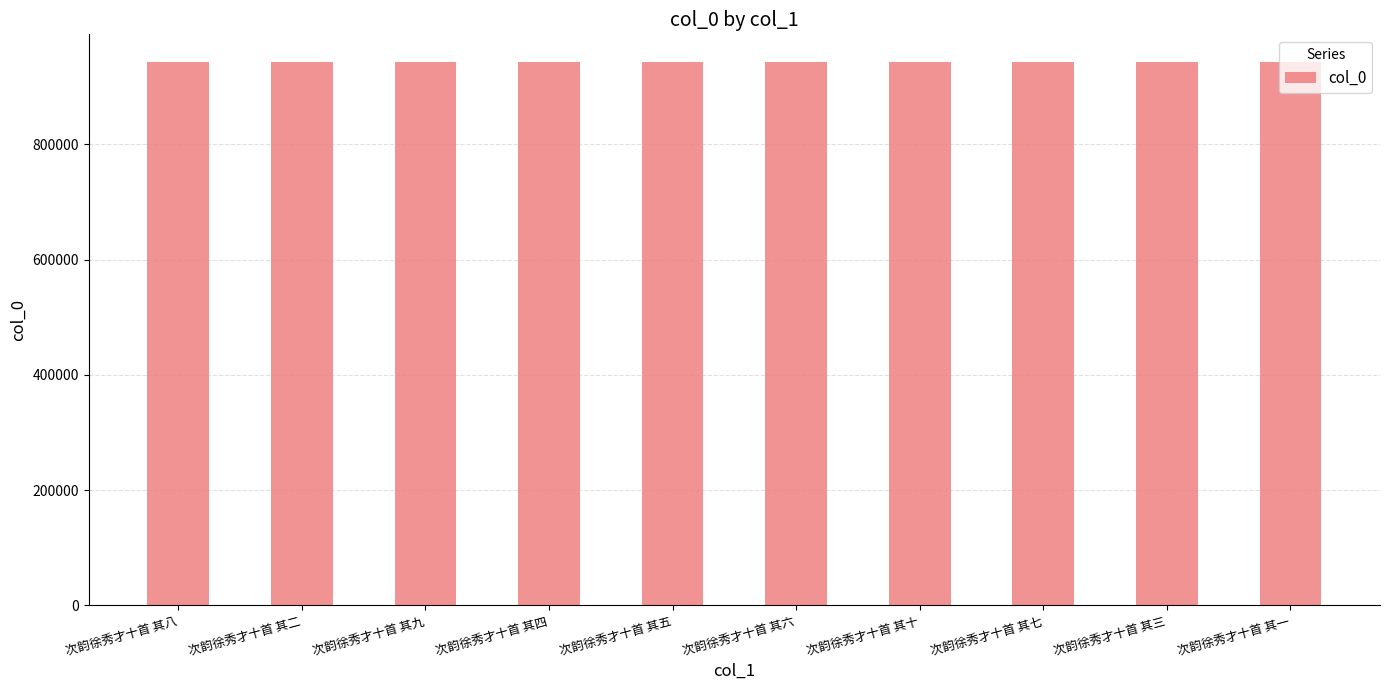

What is the change in value from 次韵徐秀才十首 其八 to 次韵徐秀才十首 其六?

+2